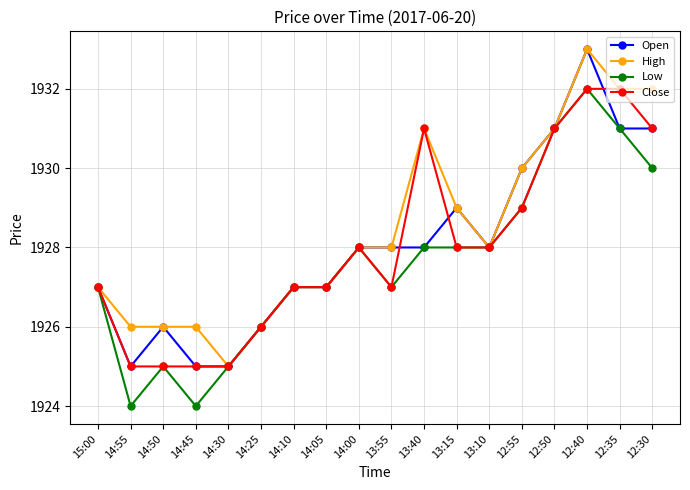

Count the Close values in the range 1926 to 1931.

12